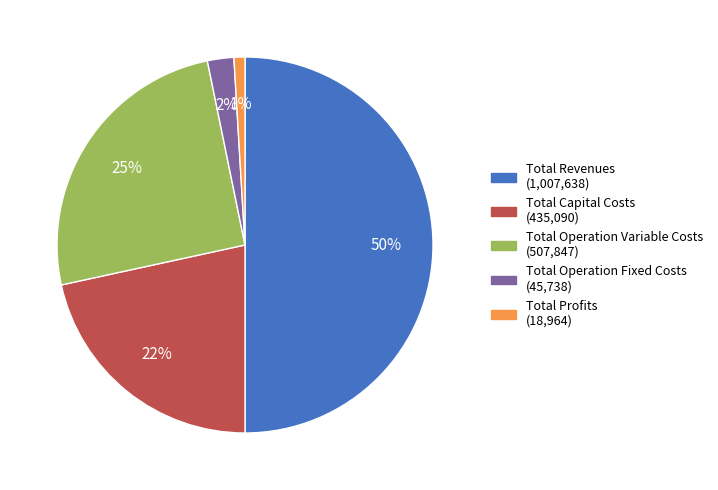

Combined, do Total Operation Variable Costs (507,847) and Total Profits (18,964) account for over 50%?

No